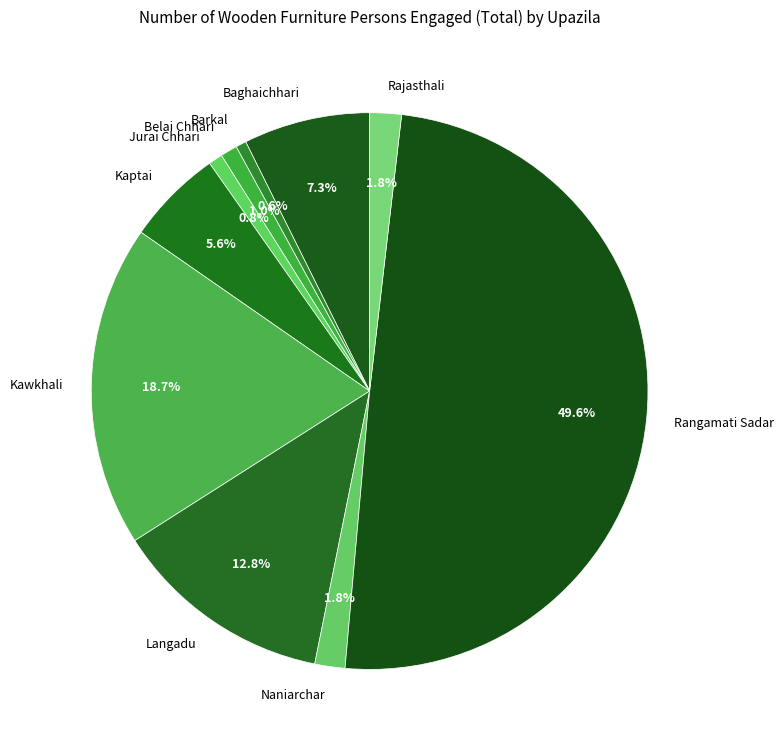

Does Jurai Chhari represent more than half of the total?

No